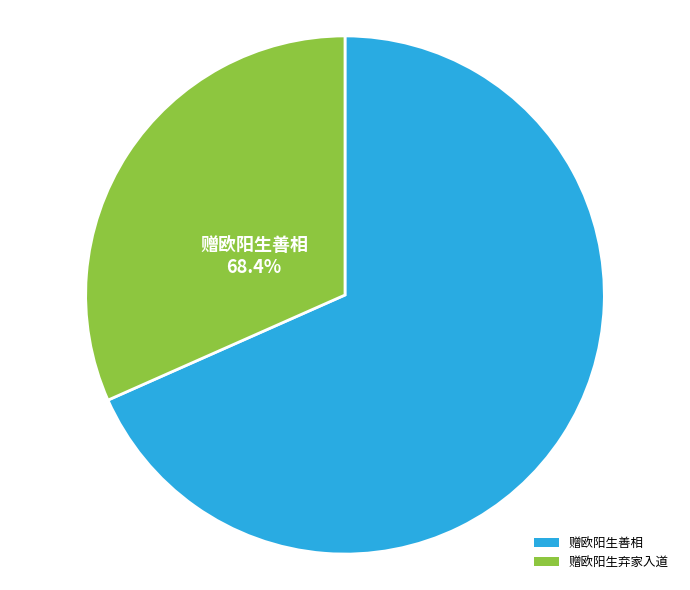

True or false: 赠欧阳生弃家入道 accounts for 32% of the total.

True